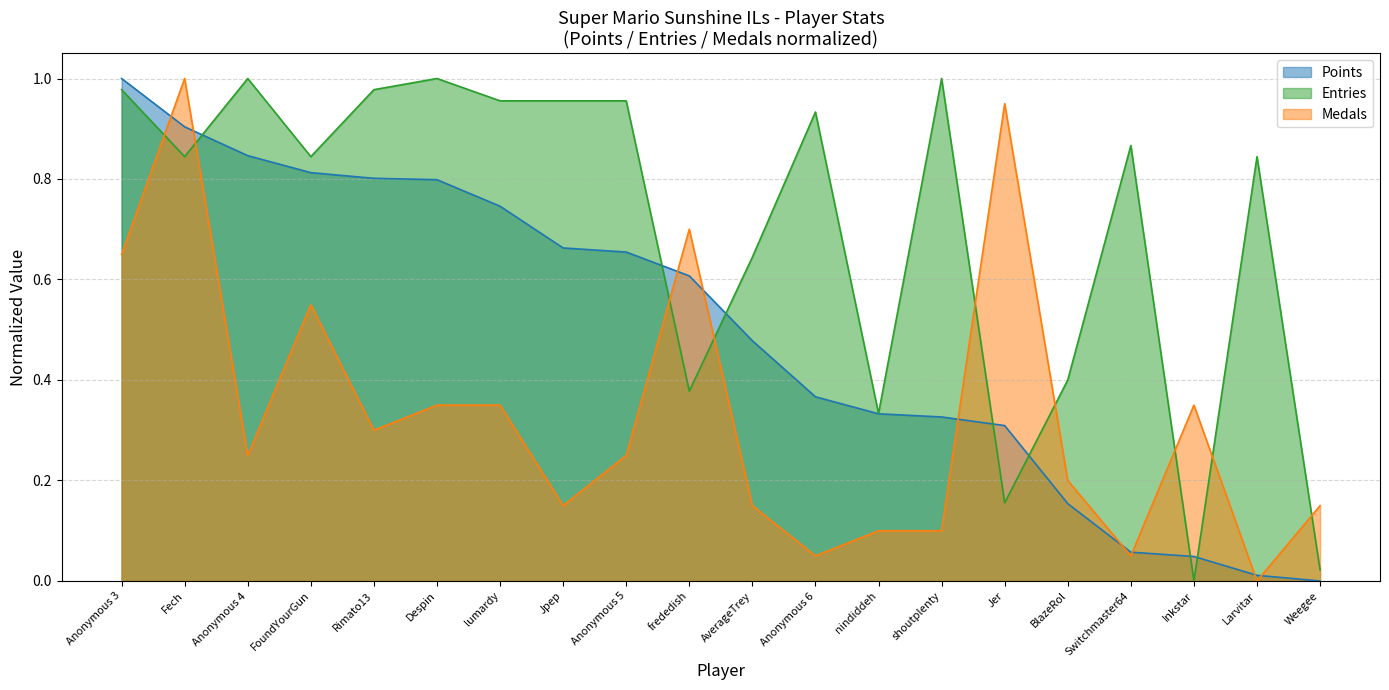

What is the value of the Entries point at the 5th from the left?

1.0